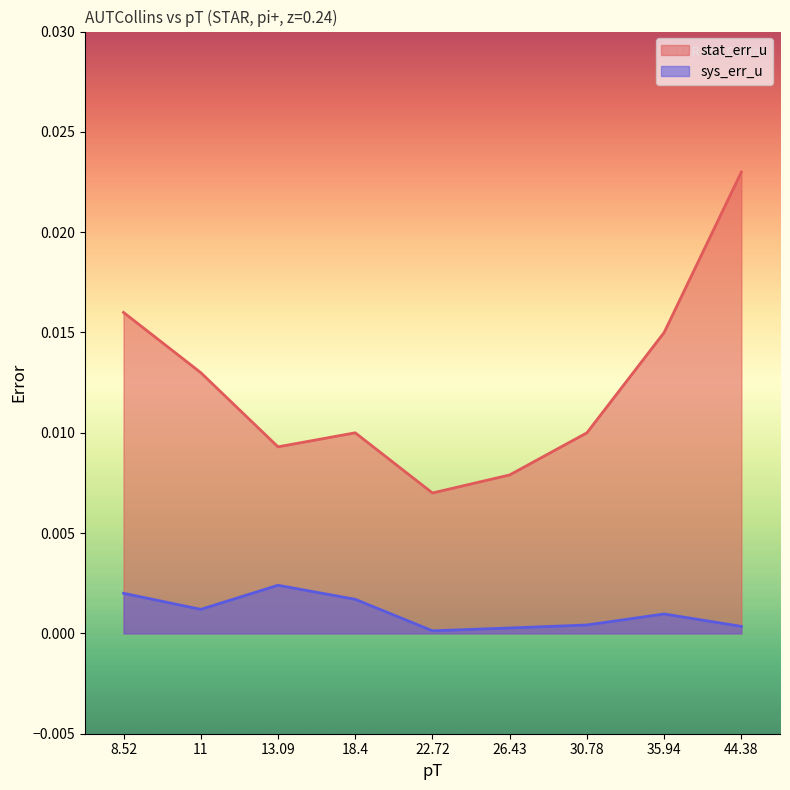

What position from the left is 44.38?

9